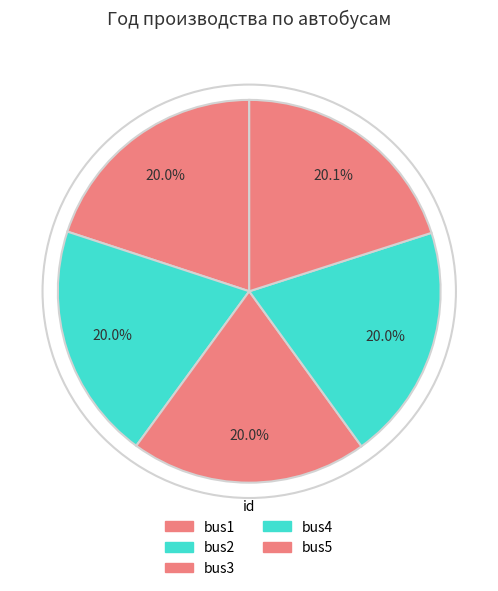

How many slices are in this pie chart?

5